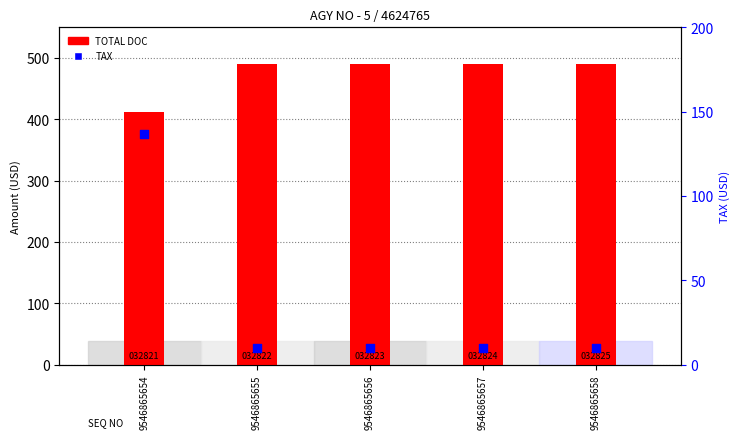

At which category is the sum across all series the highest?

9546865654